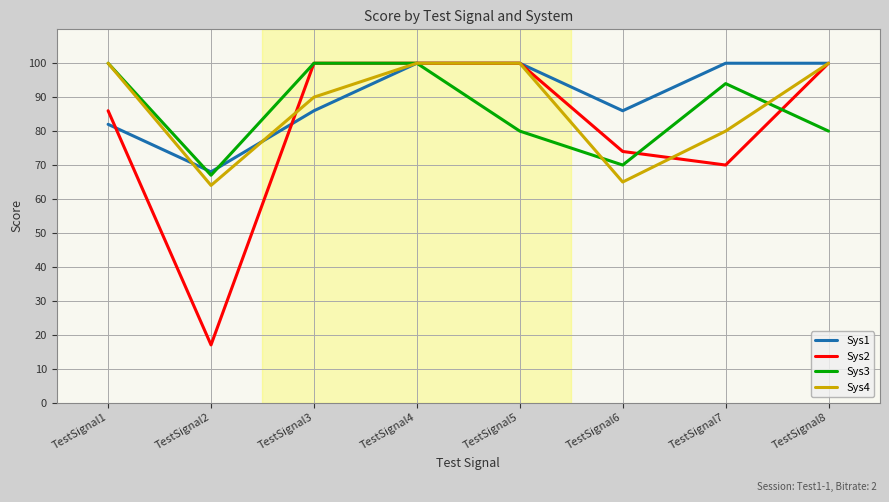

How many interior local valleys does the Sys4 series have?

2